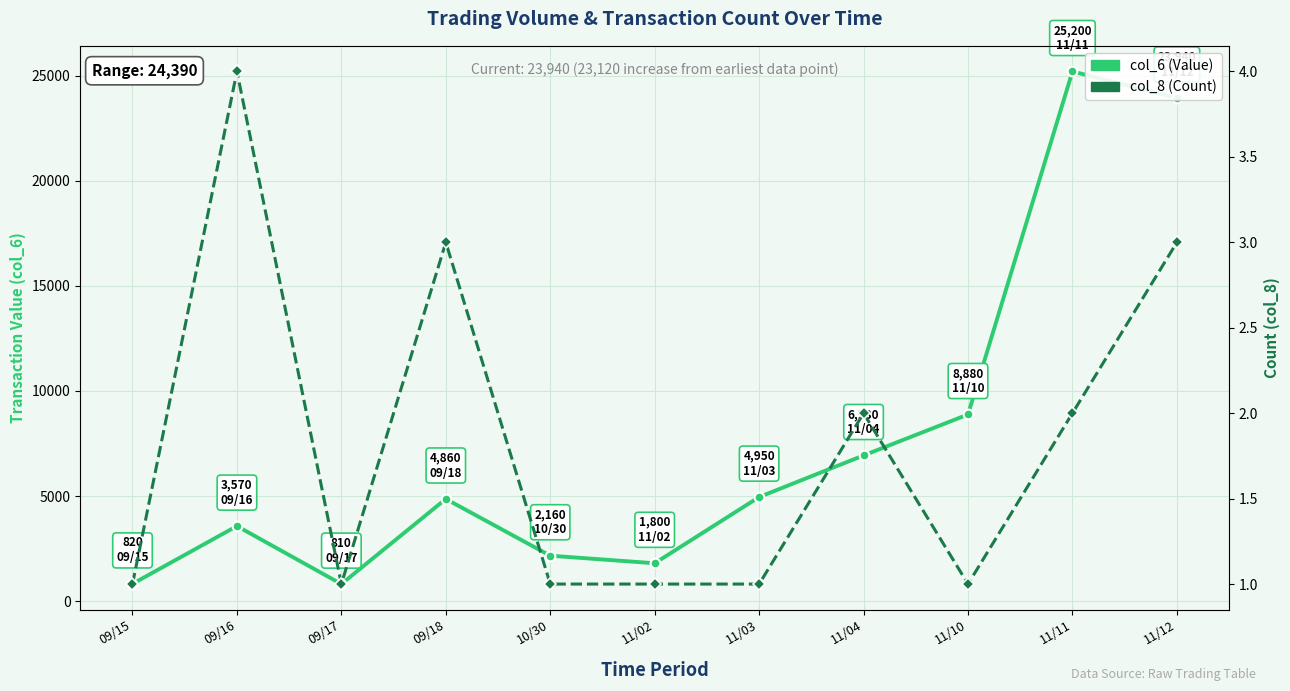

What is the spread (max minus min) of values at 10/30?

2159